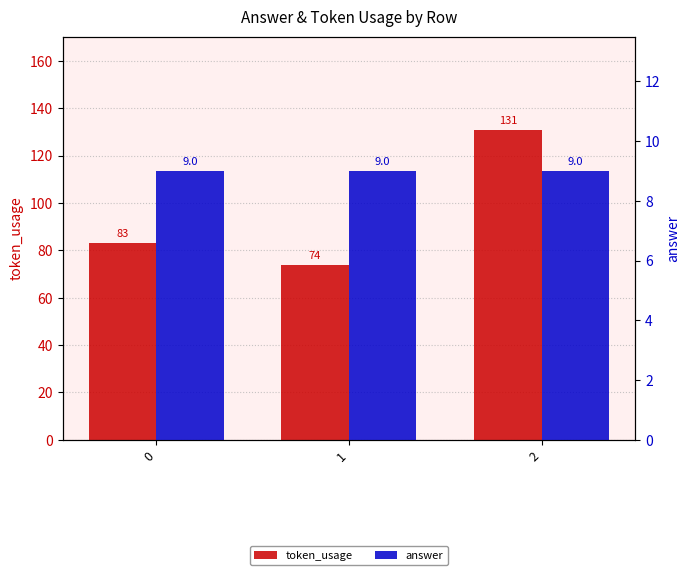

Rank the series by their maximum value, from lowest to highest.

answer, token_usage